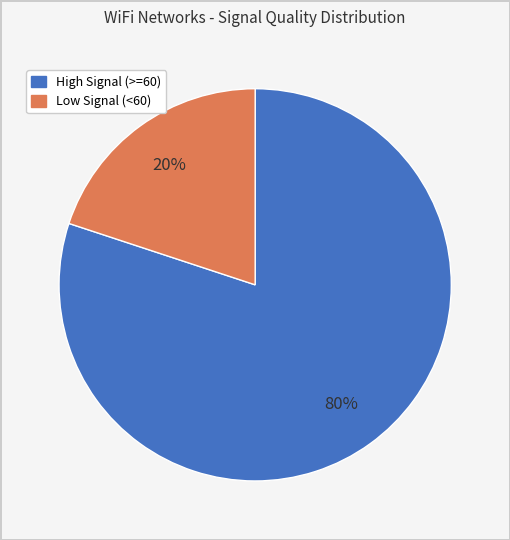

Is there any slice that represents more than half of the pie?

Yes